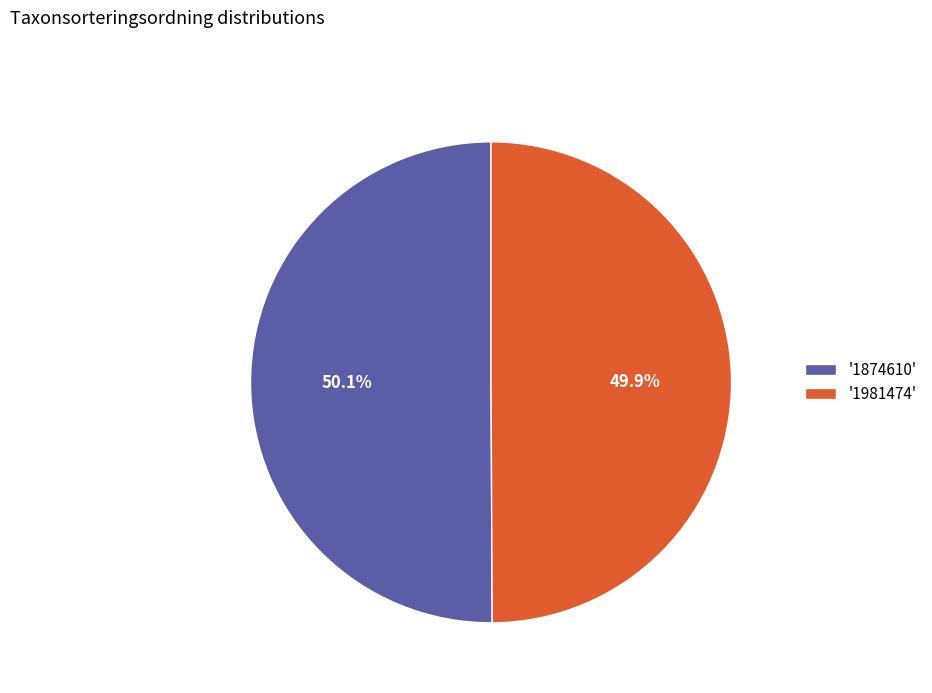

What is the total percentage of '1874610' and '1981474'?

100.0%